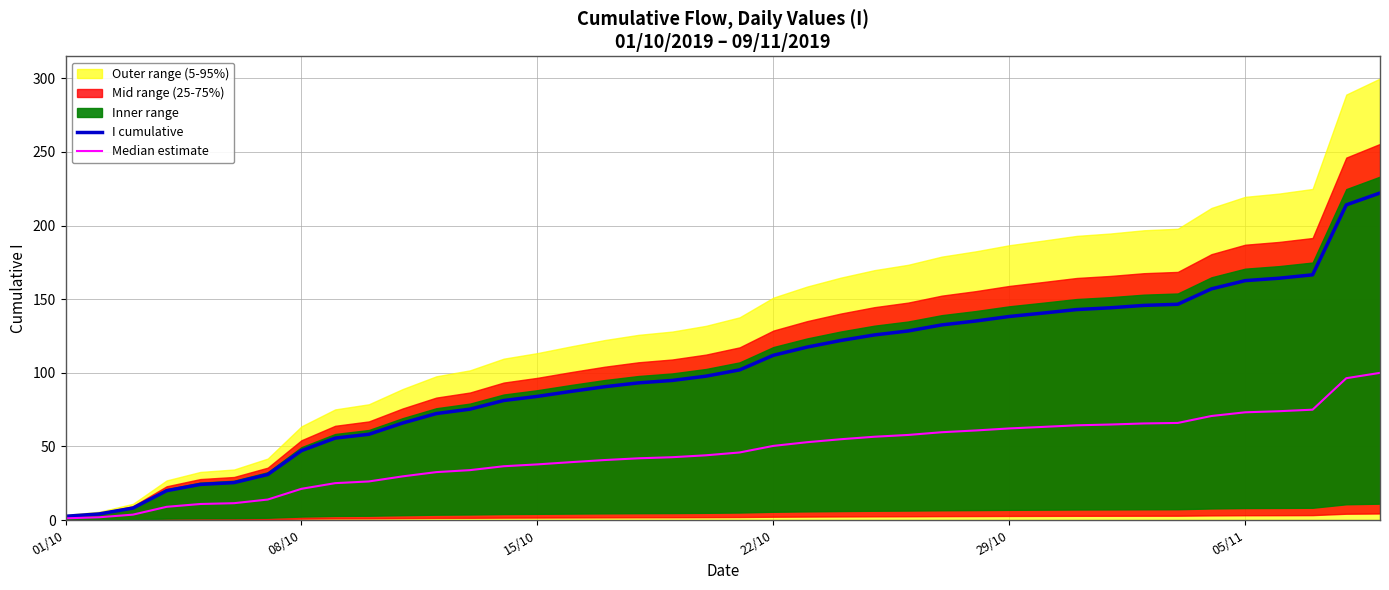

True or false: I cumulative has more than 2 interior local peaks.

False